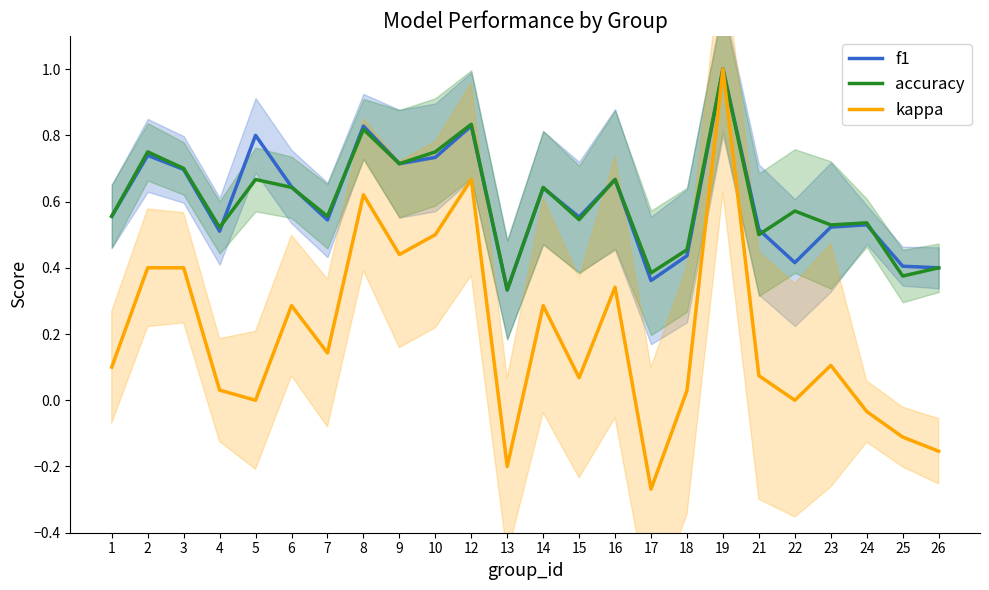

How many lines are shown in the chart?

3